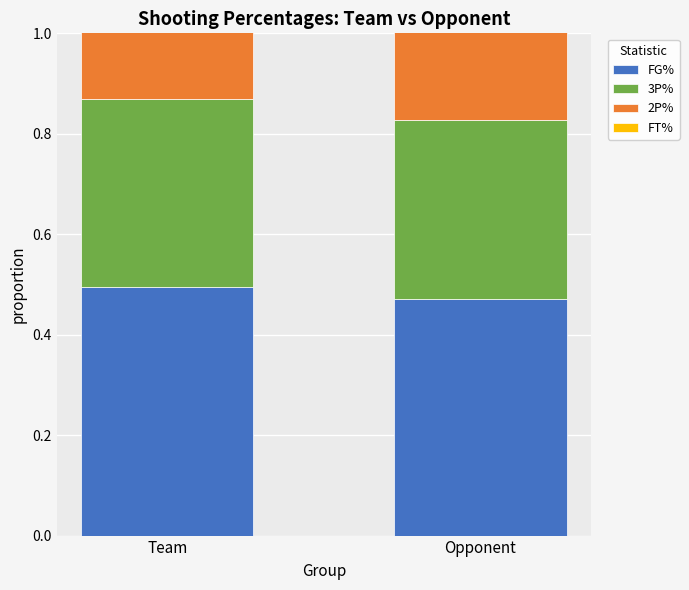

Count the 2P% values in the range 0 to 1.

2